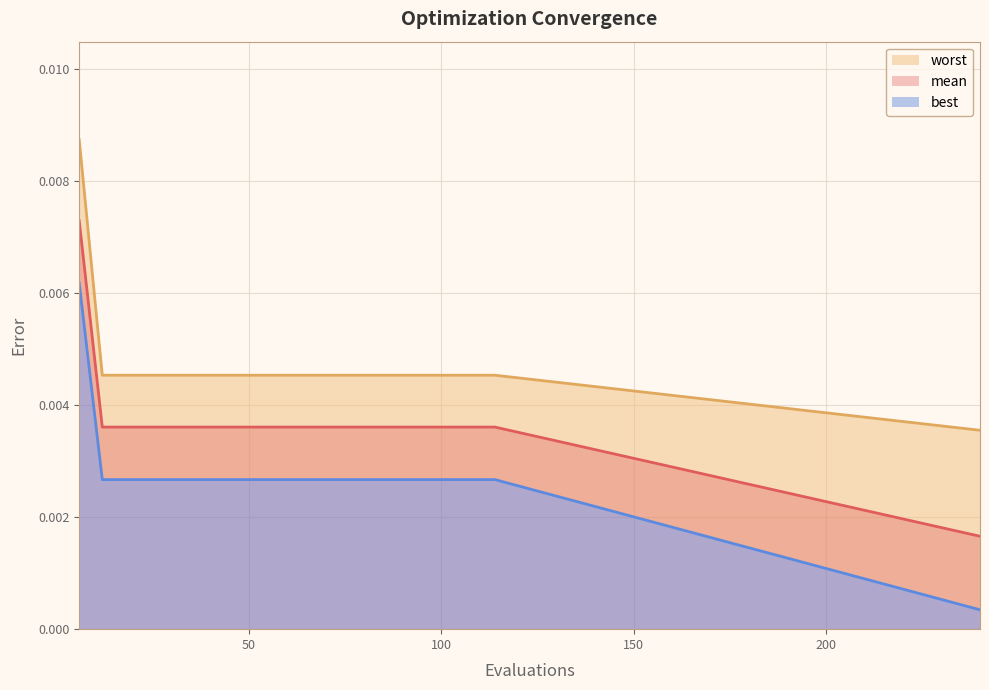

Does the chart display data point markers on the line(s)?

No